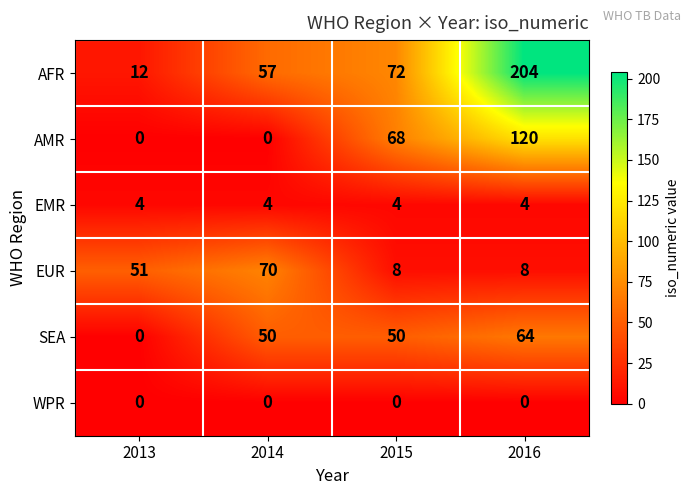

What is the difference between the highest and lowest values at 2013?

51